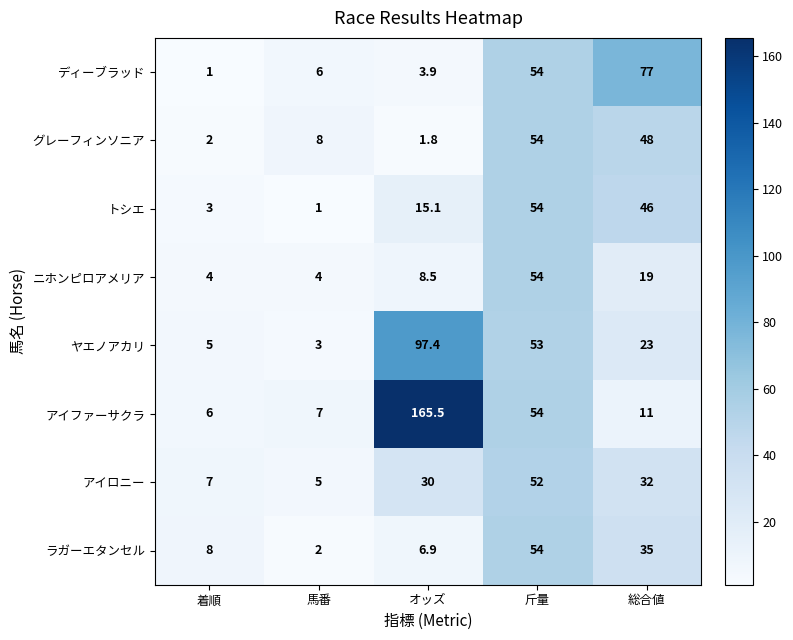

Rank the series at オッズ from highest to lowest value.

アイファーサクラ, ヤエノアカリ, アイロニー, トシエ, ニホンピロアメリア, ラガーエタンセル, ディーブラッド, グレーフィンソニア